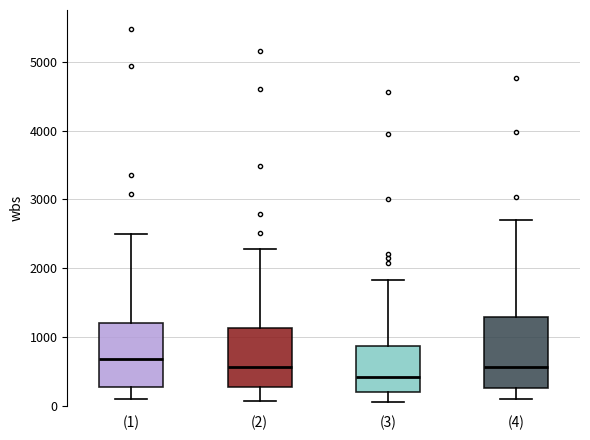

Reading left to right, read every box against the y-axis: the position of its median line, the range the box covers, and the ends of its whiskers. The values are not printed on the chart, so give them approximately, as read against the axis.

(1): median 700, box 300 to 1200, whiskers 100 to 2500
(2): median 600, box 300 to 1100, whiskers 100 to 2300
(3): median 400, box 200 to 900, whiskers 100 to 1800
(4): median 600, box 300 to 1300, whiskers 100 to 2700